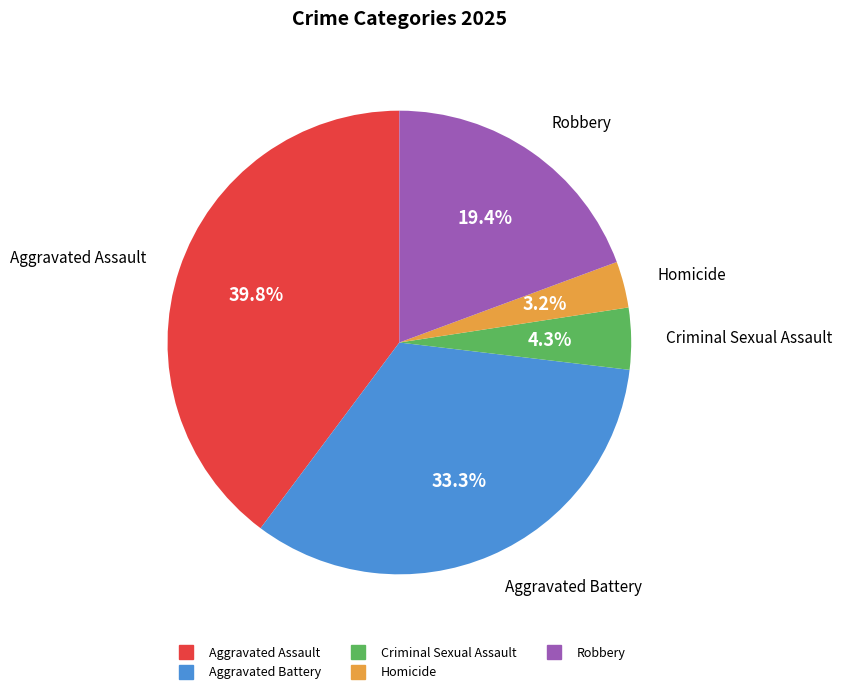

True or false: Aggravated Battery accounts for 20% of the total.

False